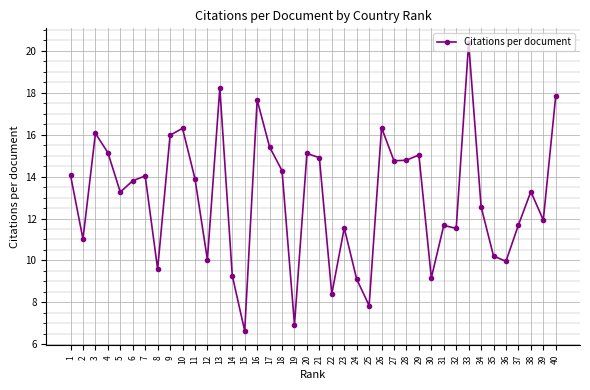

Read the value at 27.

14.8